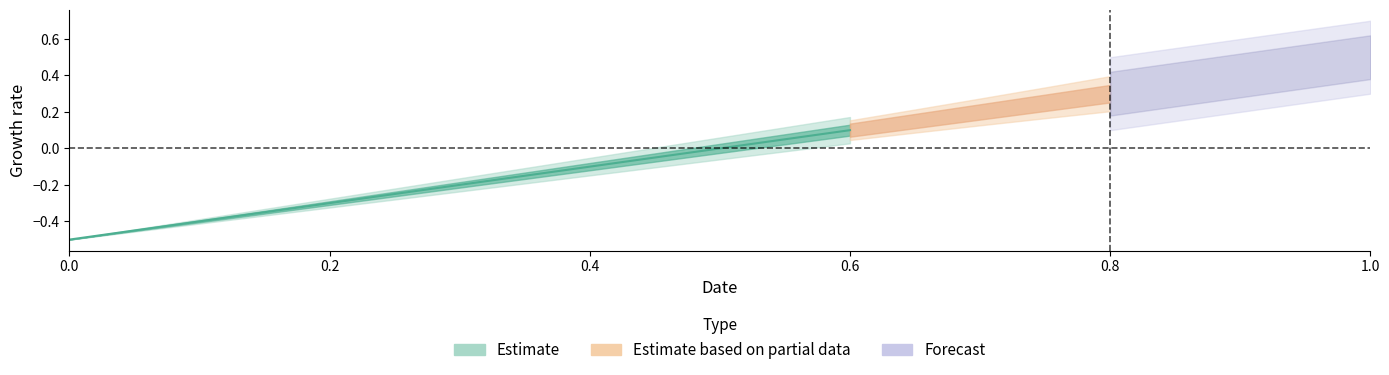

At which category does the chart reach its peak across all series?

1.0